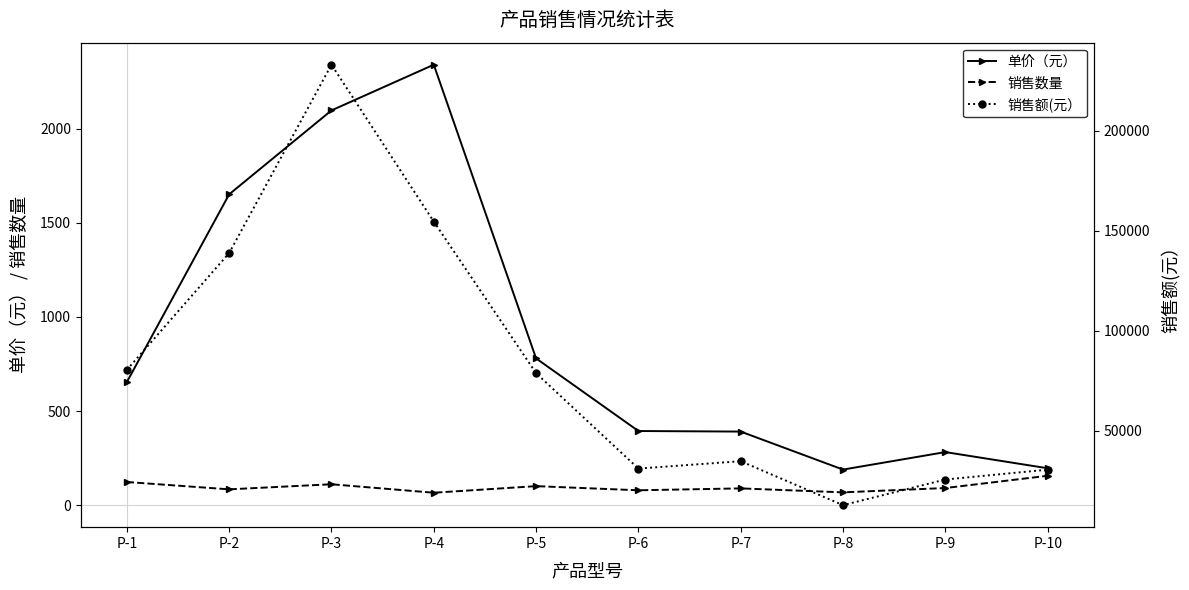

Is this an area chart (filled region under the line)?

No